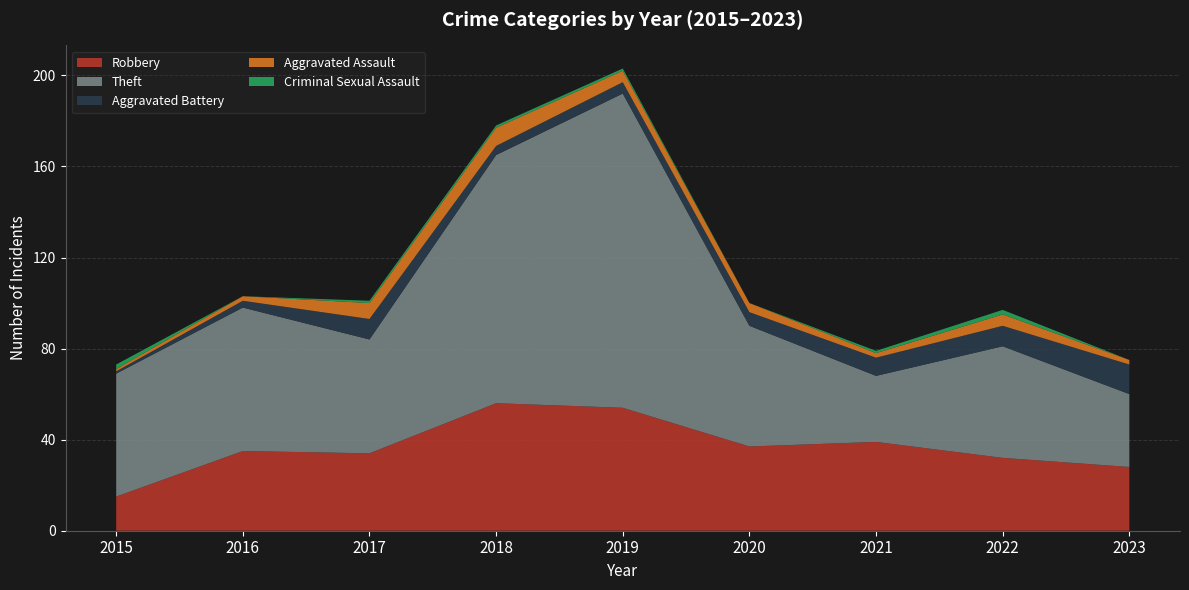

Reading left to right, what are all the values shown in this chart?

Robbery: 15	35	34	56	54	37	39	32	28
Theft: 54	63	50	109	138	53	29	49	32
Aggravated Battery: 1	3	9	4	5	6	8	9	13
Aggravated Assault: 1	2	7	8	5	4	2	5	2
Criminal Sexual Assault: 2	0	1	1	1	0	1	2	0